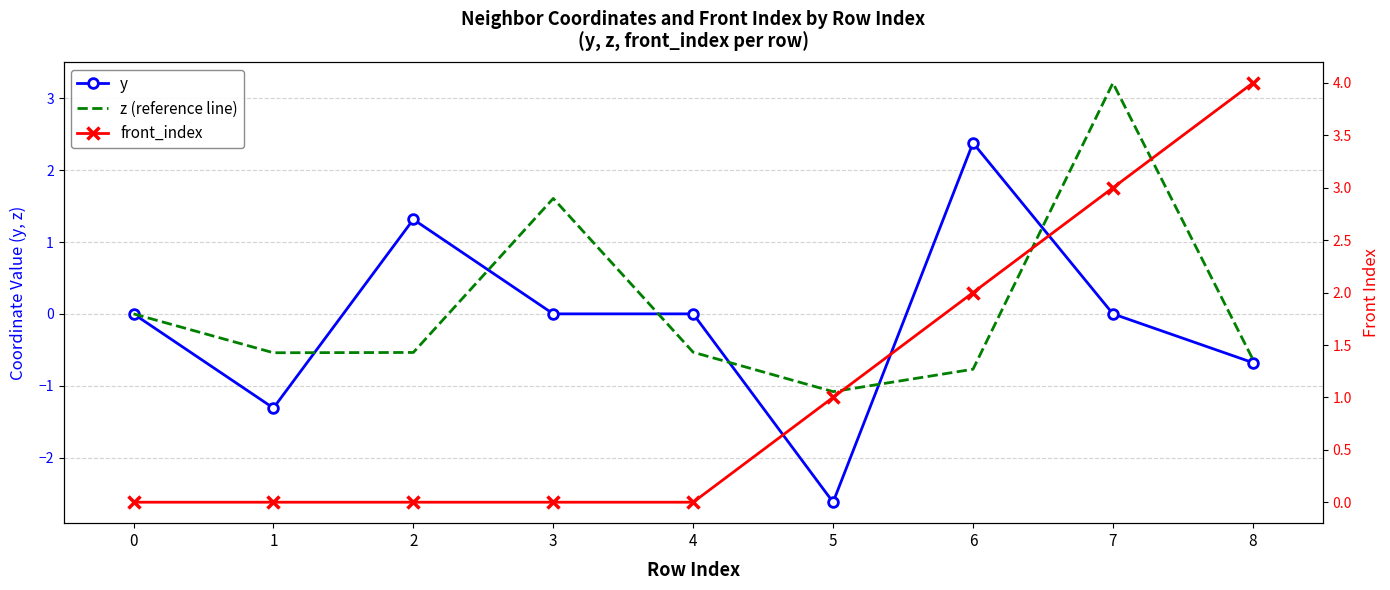

What is the difference between the front_index values at 4 and 5?

1.0